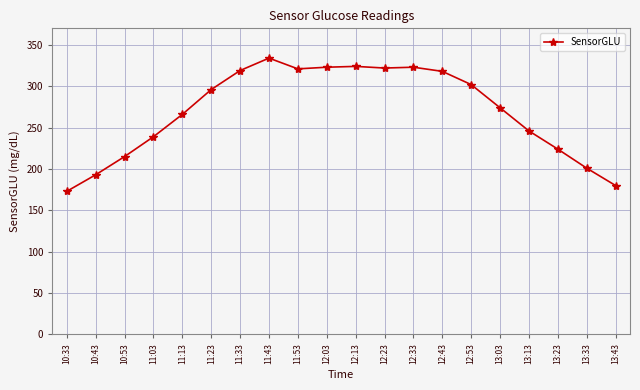

What is the minimum value shown in the chart?

173